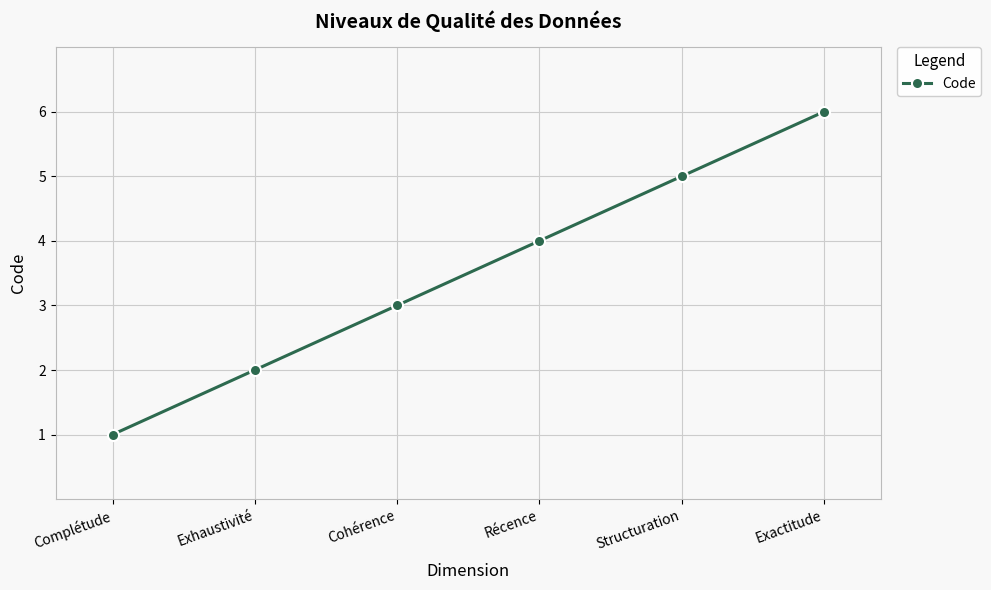

Reading left to right, list all the values displayed in this chart.

Complétude=1	Exhaustivité=2	Cohérence=3	Récence=4	Structuration=5	Exactitude=6